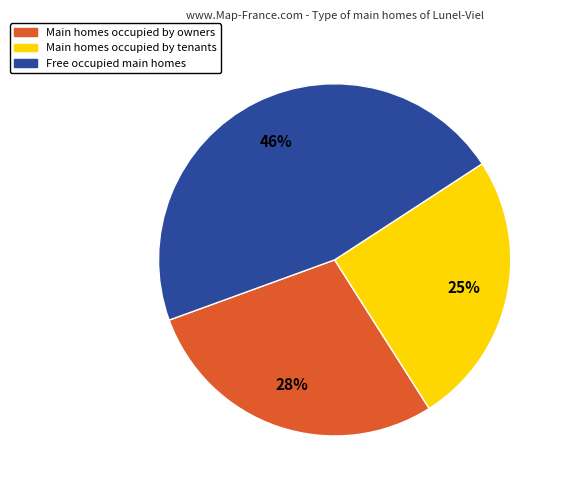

To the nearest percent, what is the average slice percentage?

33%